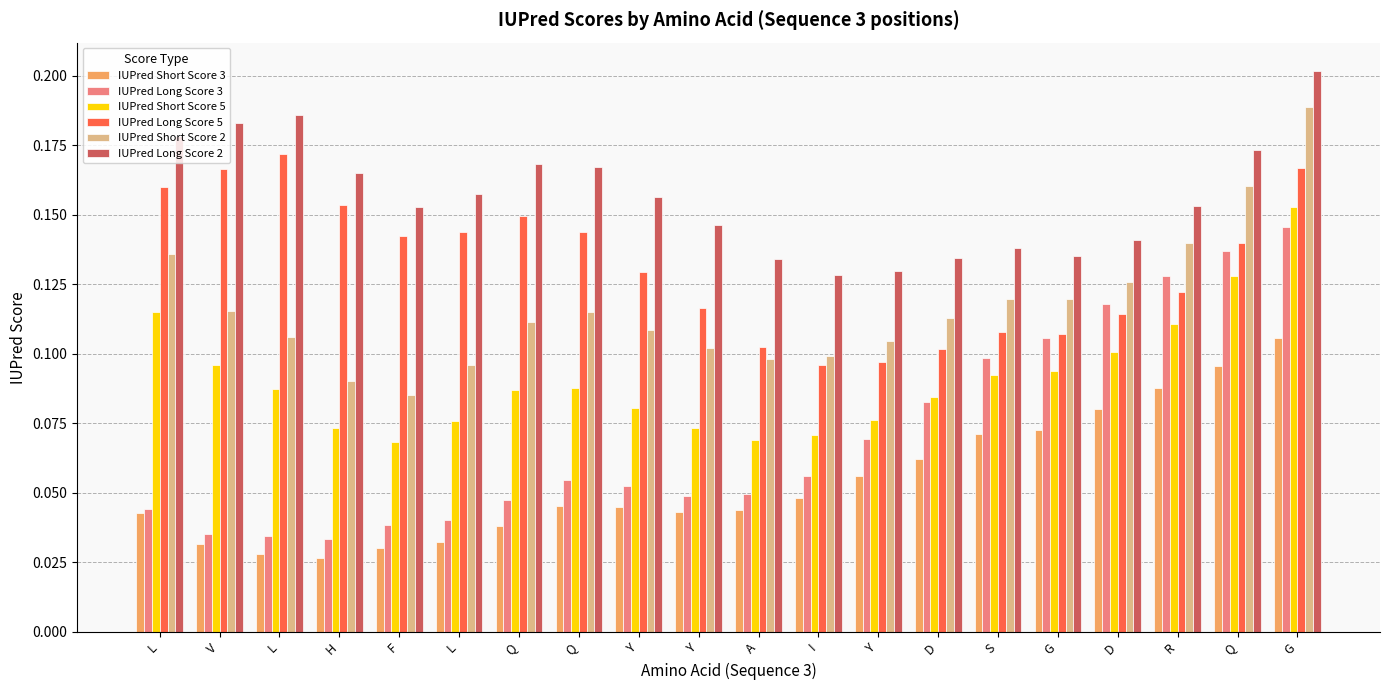

How many groups of bars are there?

20